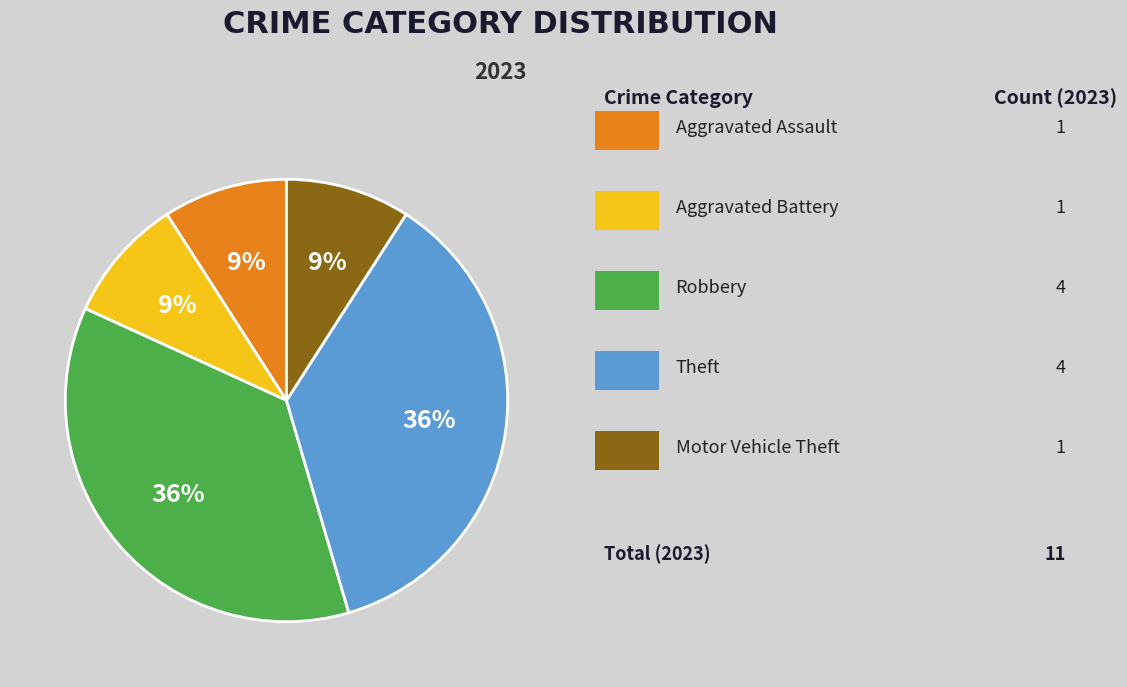

Does any single category account for the majority?

No